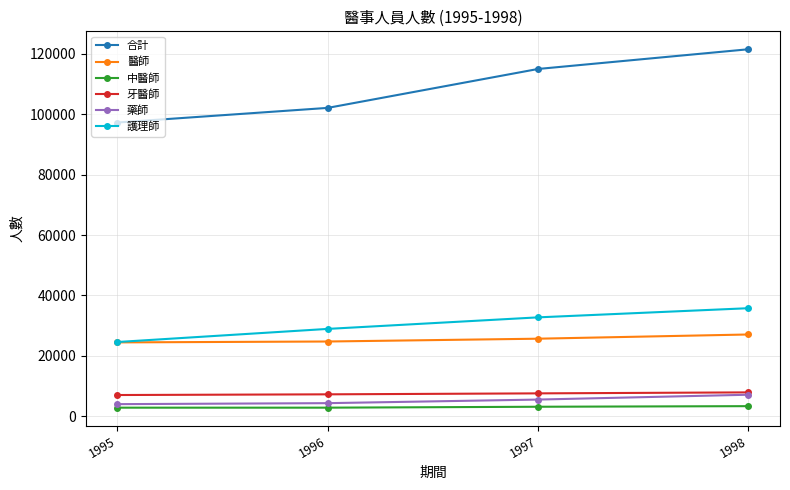

How many data points in 護理師 are less than 32741?

2